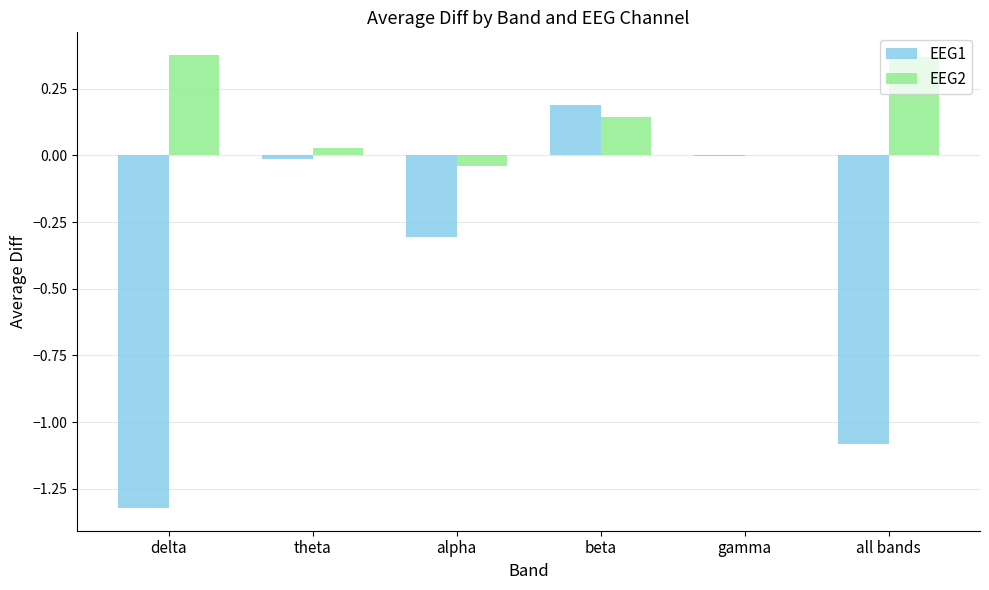

The EEG2 series shows -0.0 at alpha. True or false?

True